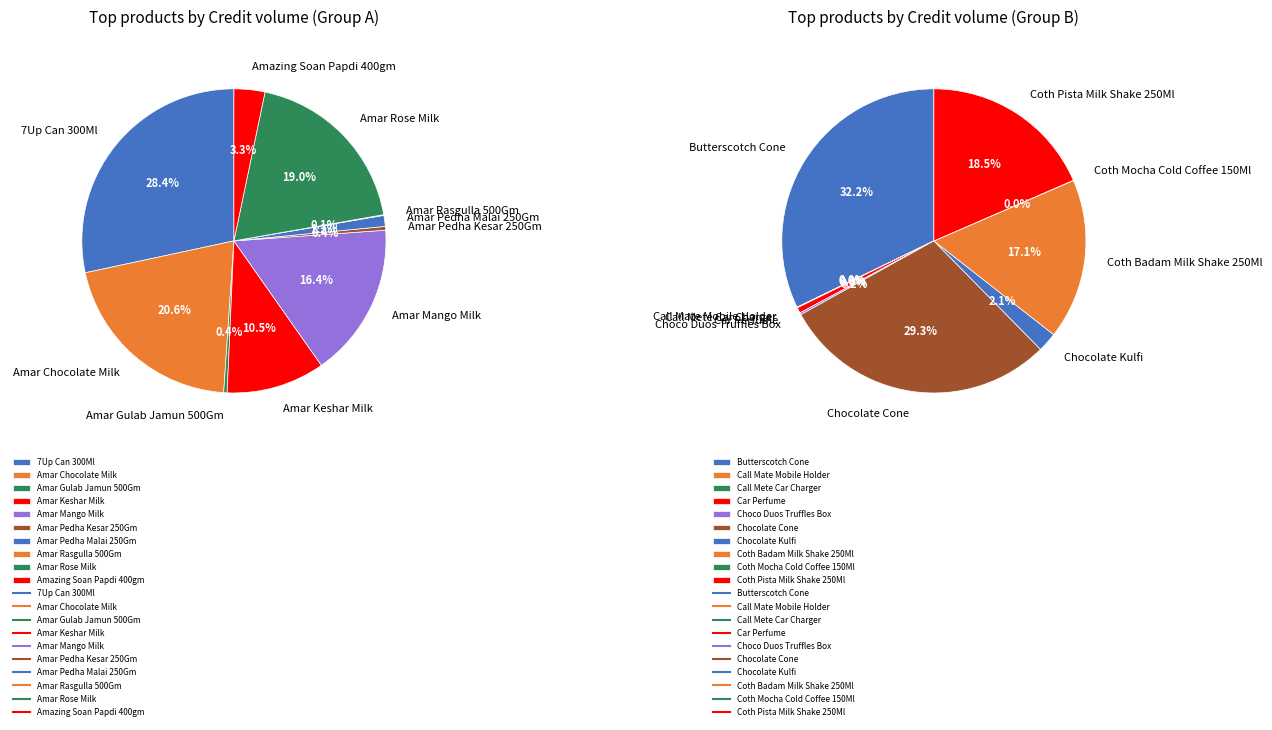

Count the number of slices in the pie.

20